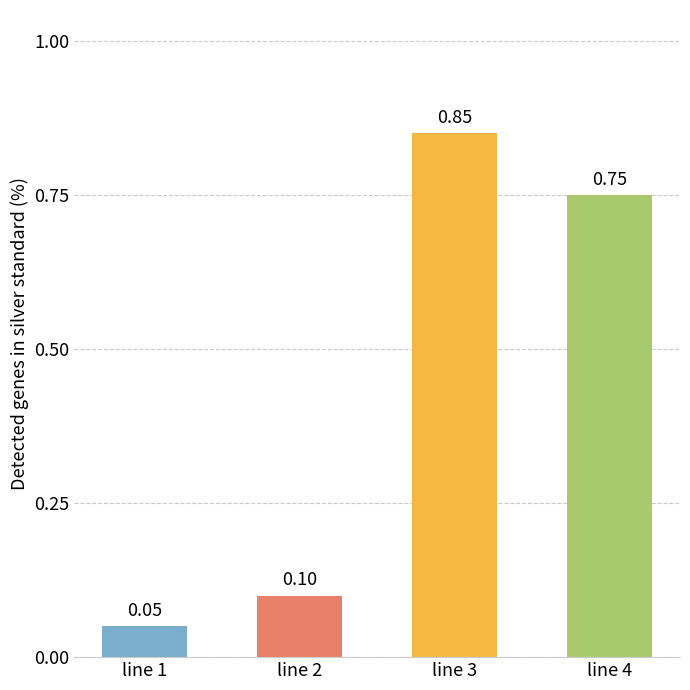

Between line 1 and line 4, which is larger?

line 4